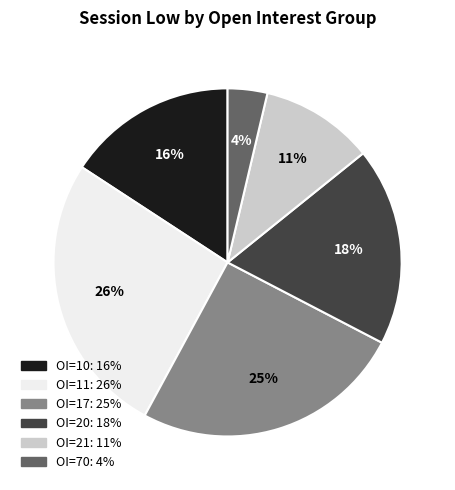

To the nearest percent, what is the average slice percentage?

17%